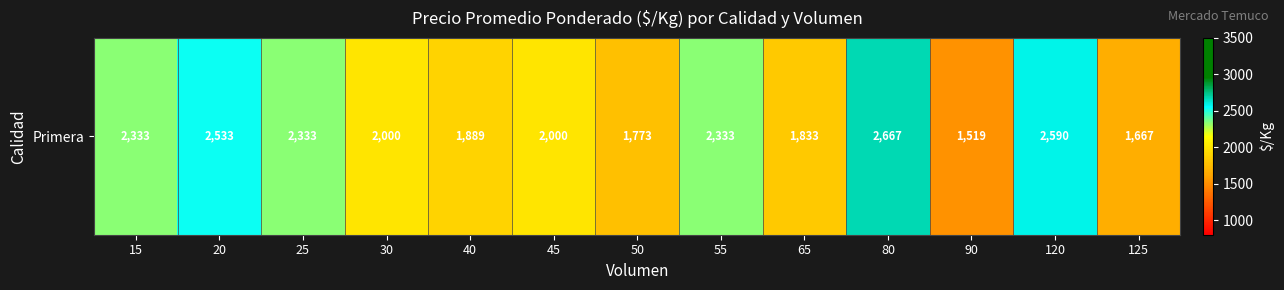

True or false: the data shows 2533.4 at 20.

True